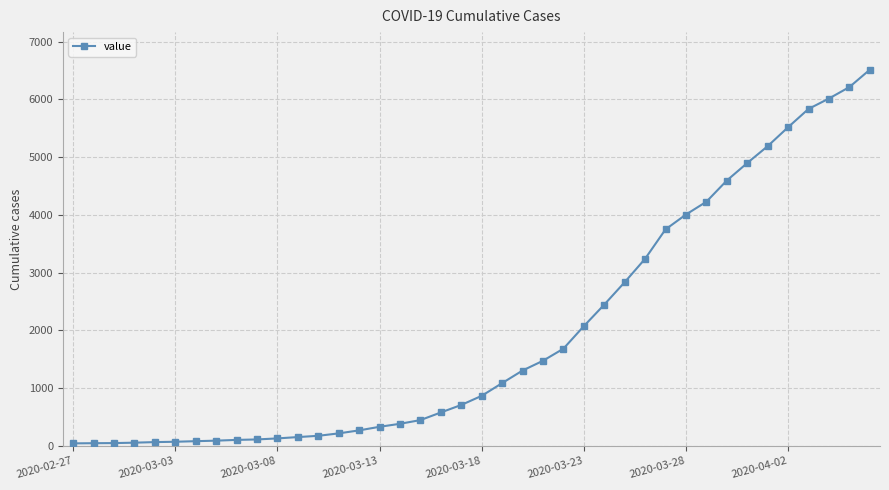

What is the maximum value shown in the chart?

6512